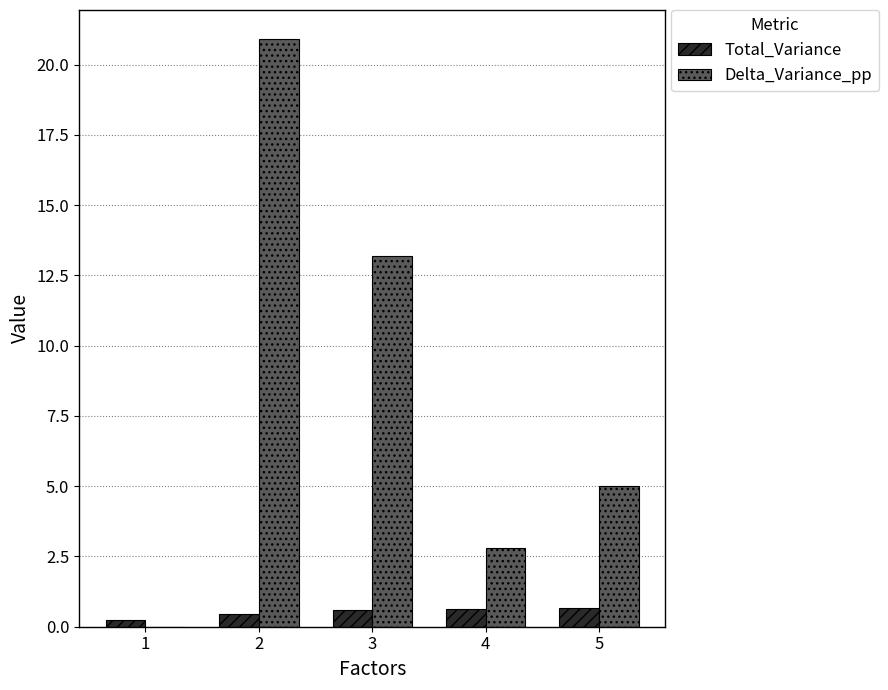

What is the average value of the Total_Variance series?

0.5